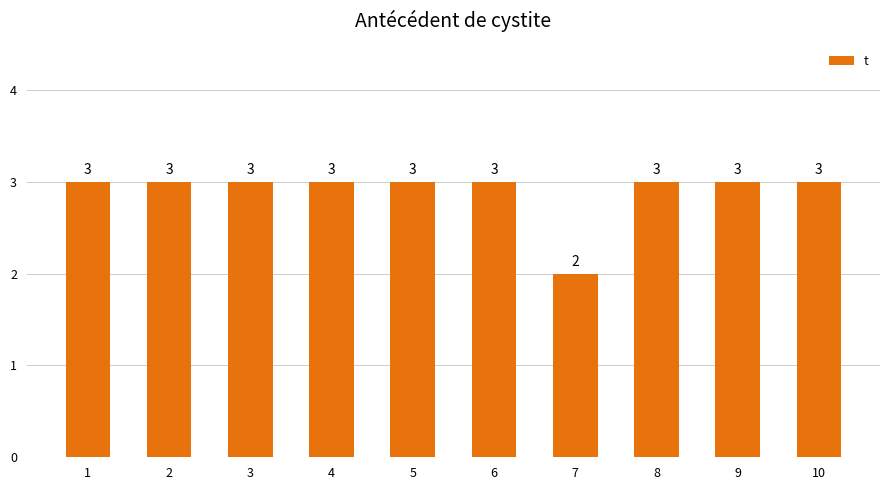

True or false: the data shows 3 at 5.

True